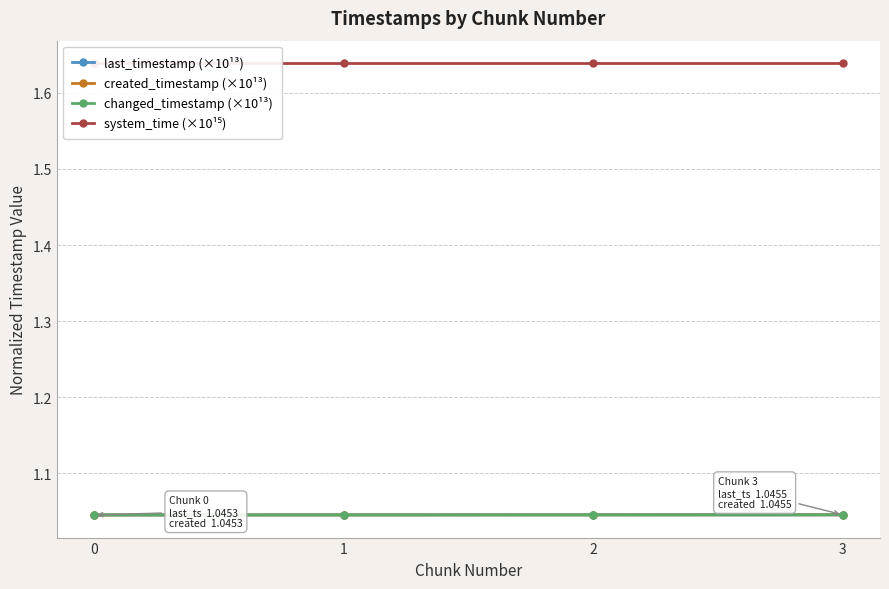

Which has a higher value, 3 or 1?

3